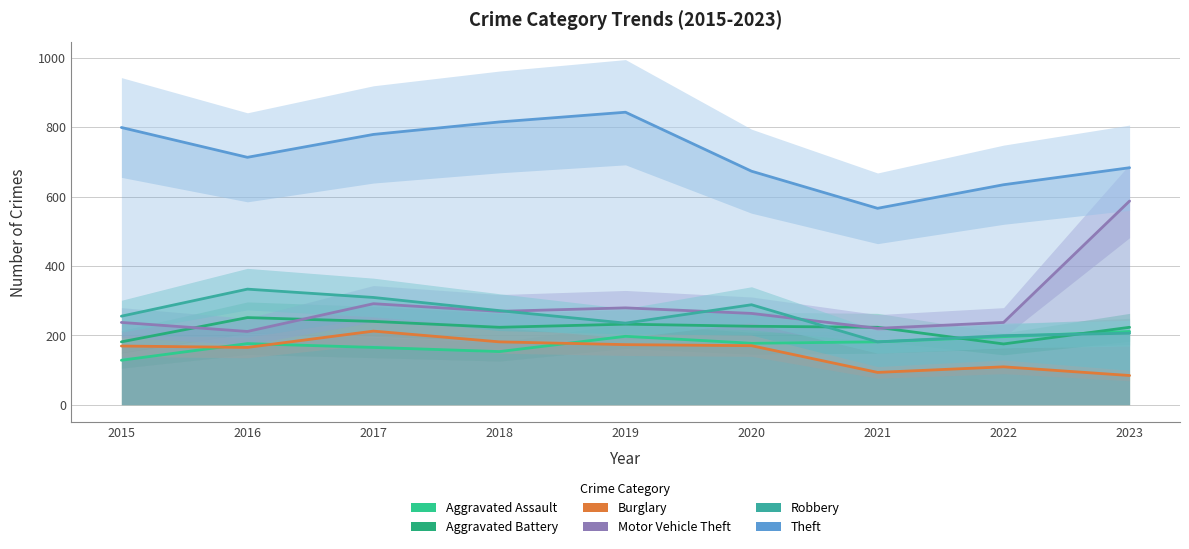

At which category does the chart reach its minimum across all series?

2023